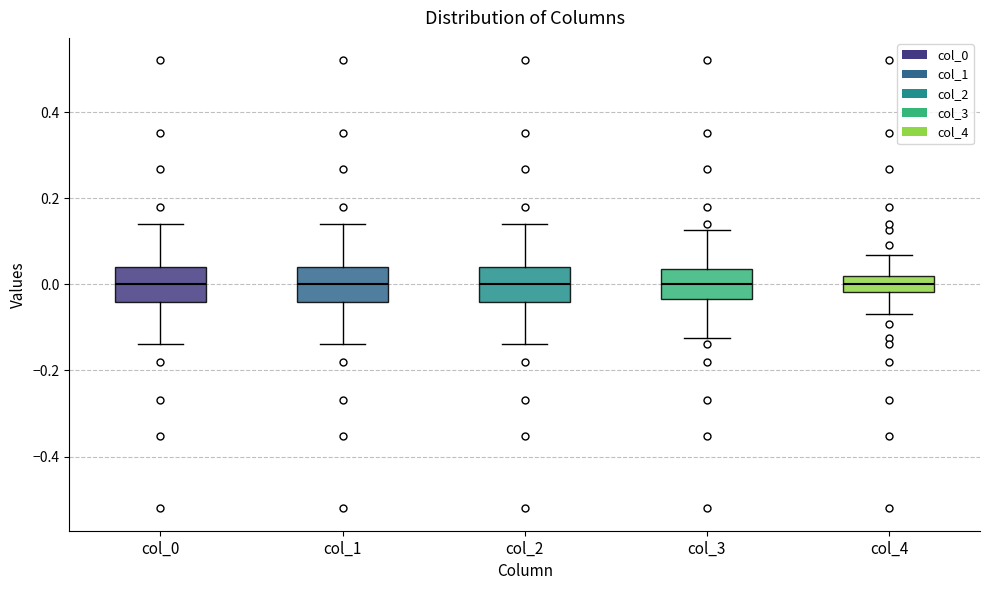

Reading left to right, transcribe this box plot: for each box, give where its median line is, the range the box spans, and where its two whiskers end, as read against the y-axis. The values are not printed on the chart, so give them approximately, as read against the axis.

col_0: median 0.00, box -0.04 to 0.04, whiskers -0.14 to 0.14
col_1: median 0.00, box -0.04 to 0.04, whiskers -0.14 to 0.14
col_2: median 0.00, box -0.04 to 0.04, whiskers -0.14 to 0.14
col_3: median 0.00, box -0.04 to 0.04, whiskers -0.12 to 0.12
col_4: median 0.00, box -0.02 to 0.02, whiskers -0.06 to 0.06